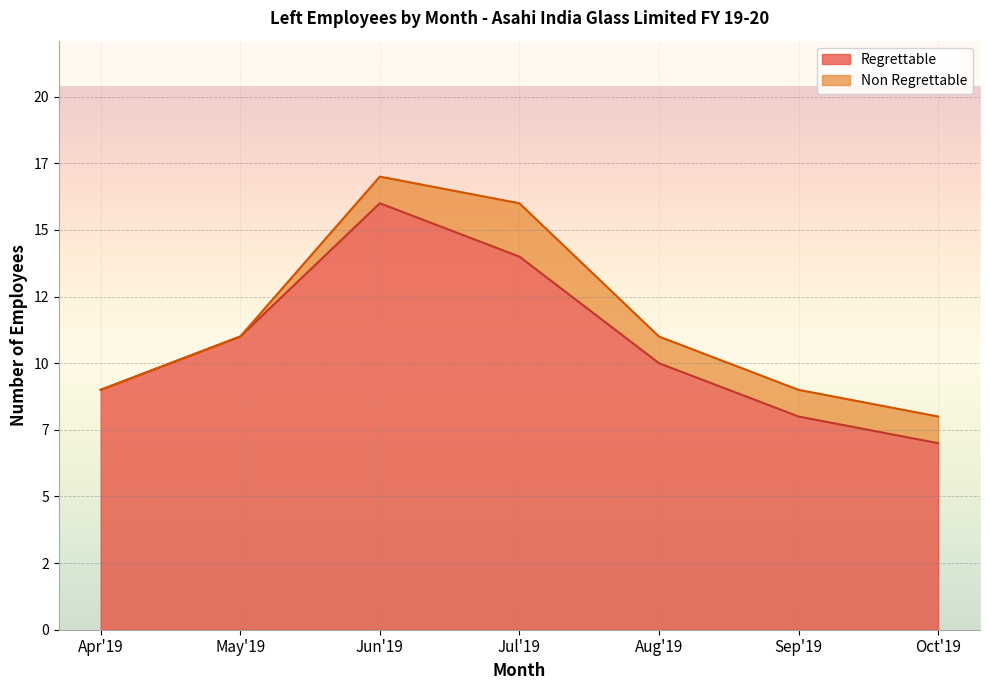

Approximately how many times larger is the value at Oct'19 compared to Sep'19?

0.9